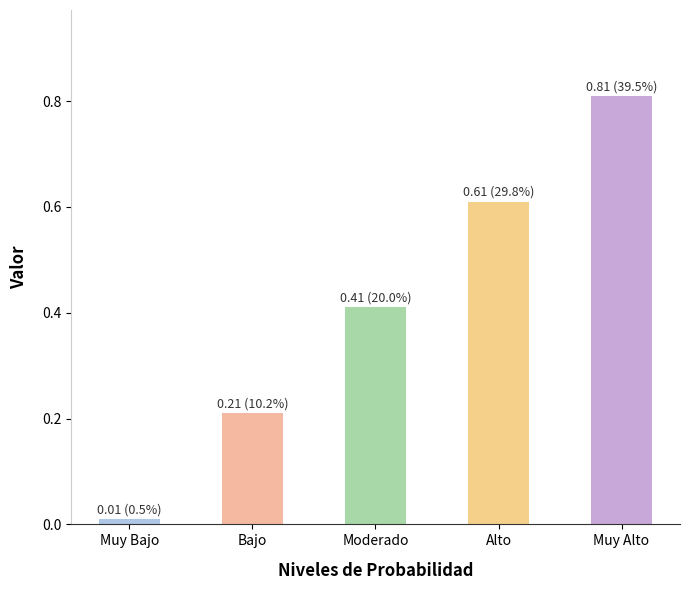

What is the label of the 3rd bar from the right?

Moderado